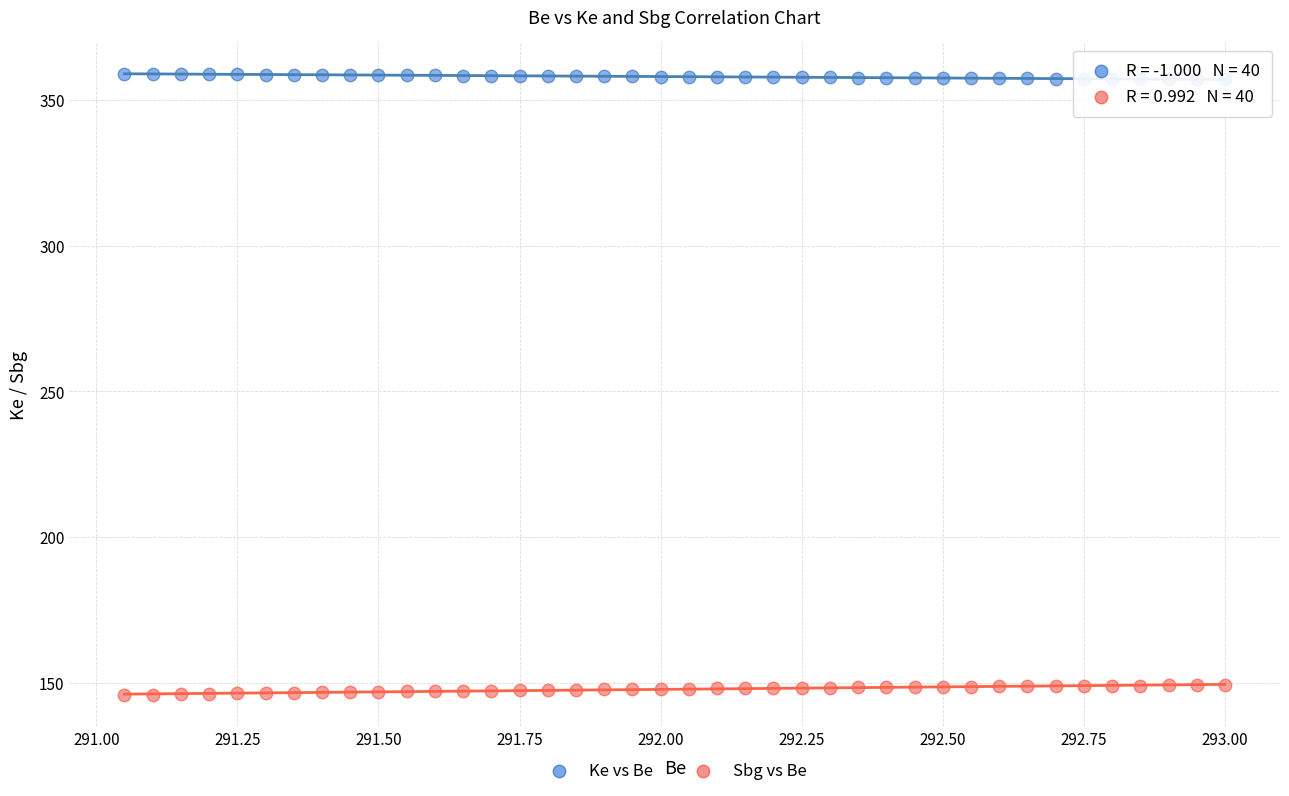

What are all the series names shown in the legend?

Ke vs Be, Sbg vs Be